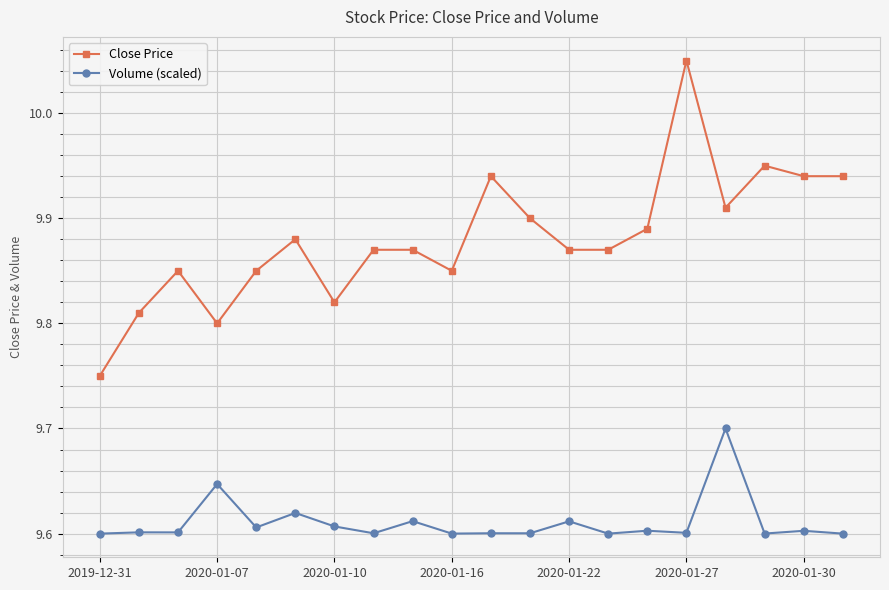

List the series in order of their overall mean, highest first.

Close Price, Volume (scaled)